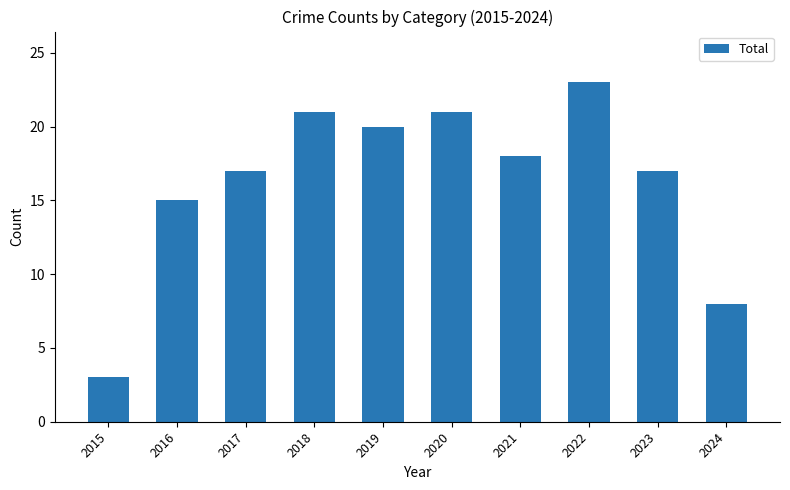

What is the approximate value at 2024, to the nearest 10?

10